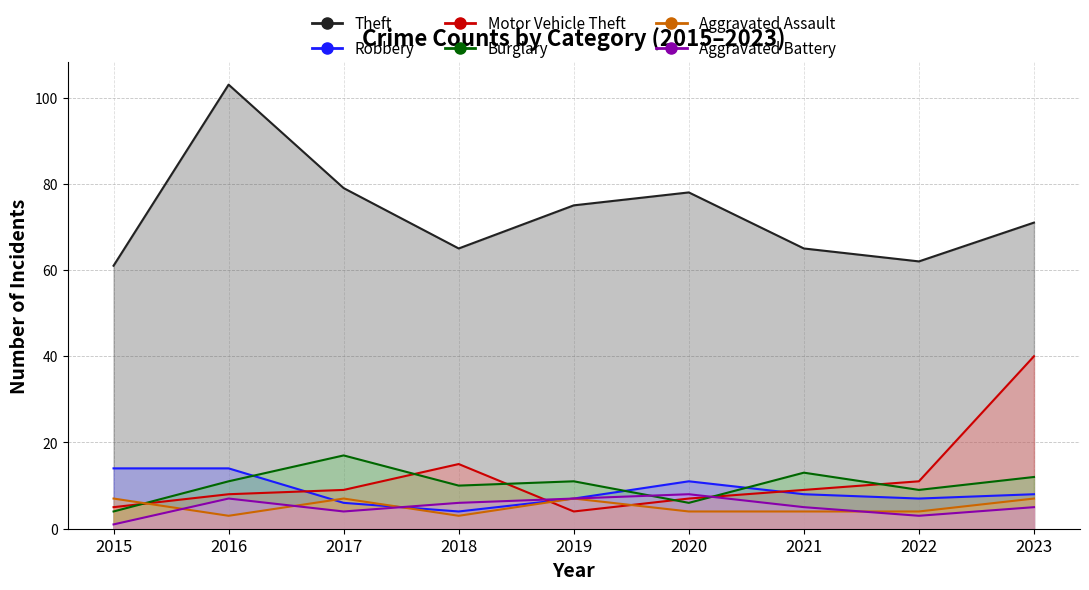

Where do Aggravated Assault and Robbery first cross each other?

2016 and 2017